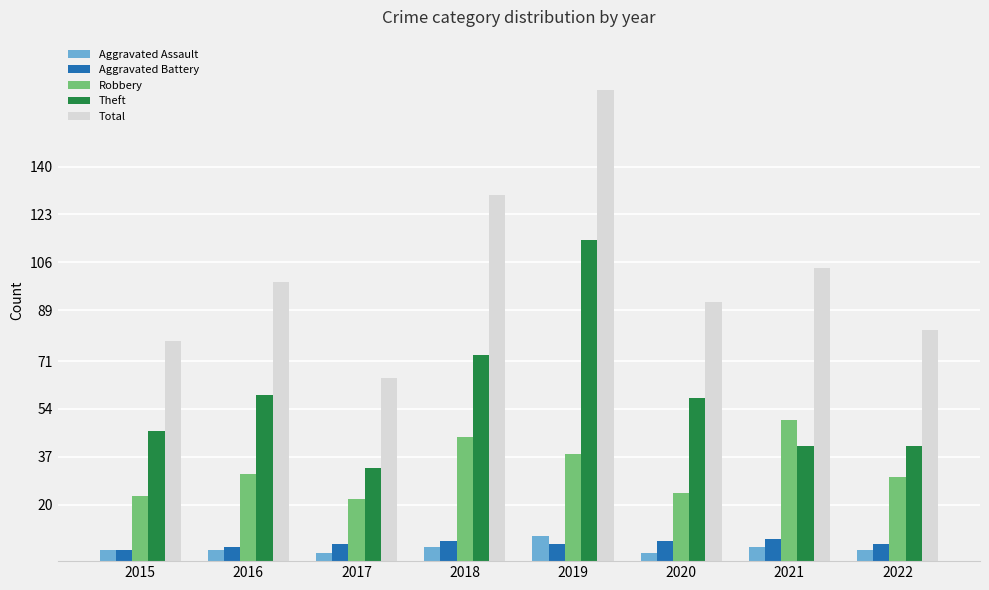

The value of Aggravated Battery at 2019 is 6. True or false?

True